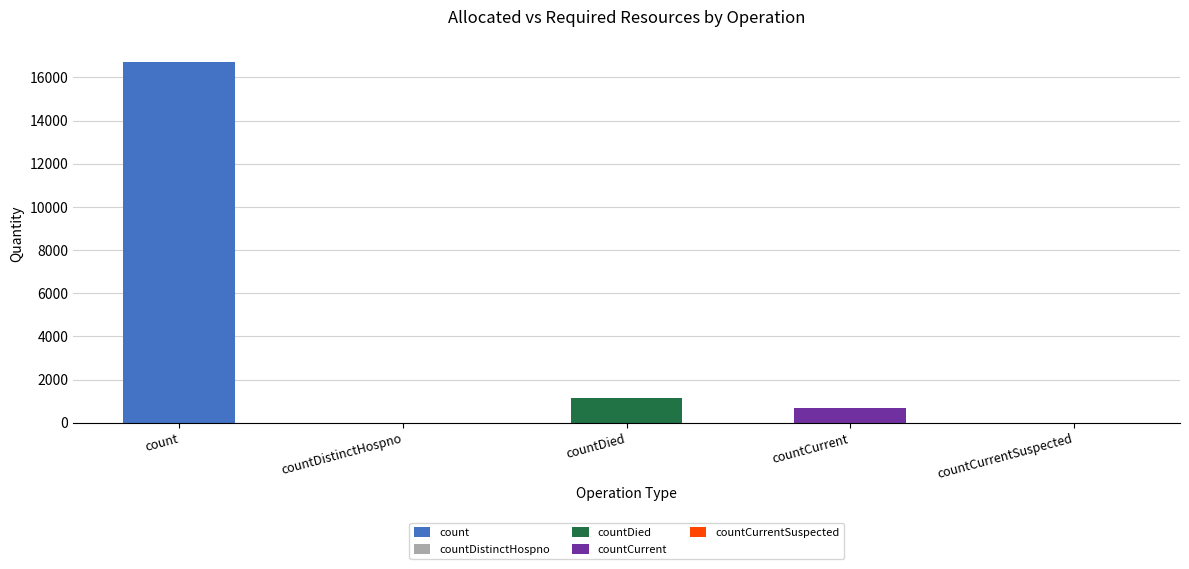

The chart shows a value of 16729 at count. True or false?

True